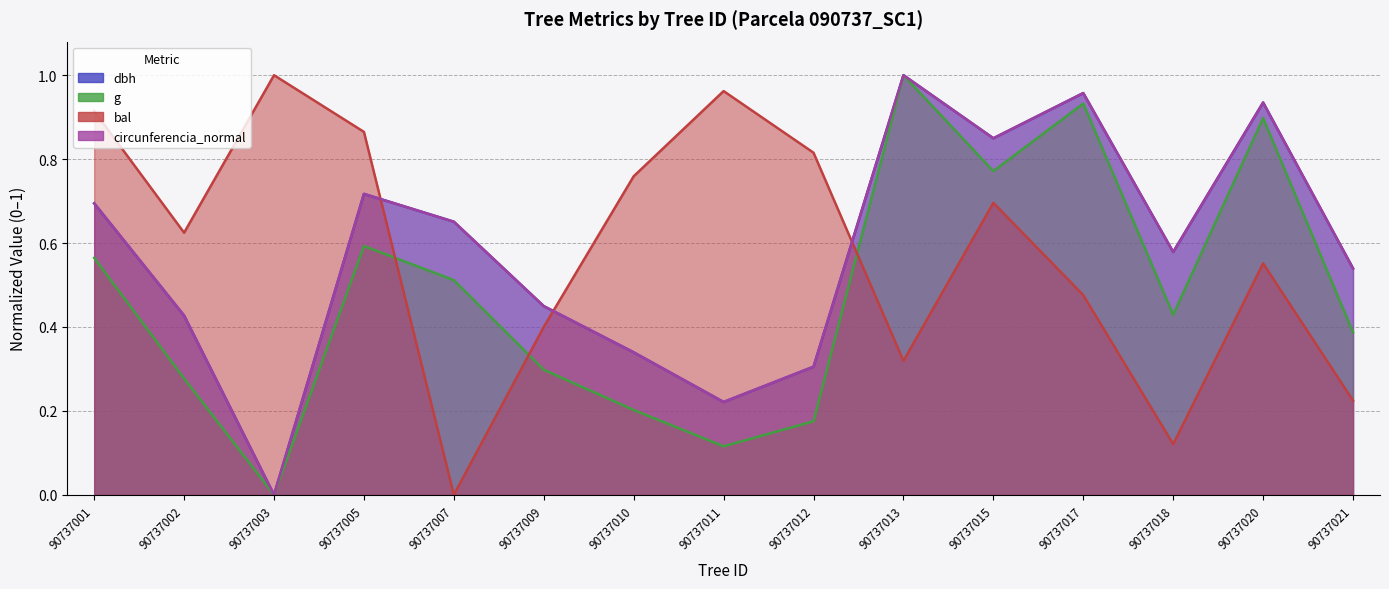

List the labels in order of bal value, smallest first.

90737007, 90737018, 90737021, 90737013, 90737009, 90737017, 90737020, 90737002, 90737015, 90737010, 90737012, 90737005, 90737001, 90737011, 90737003